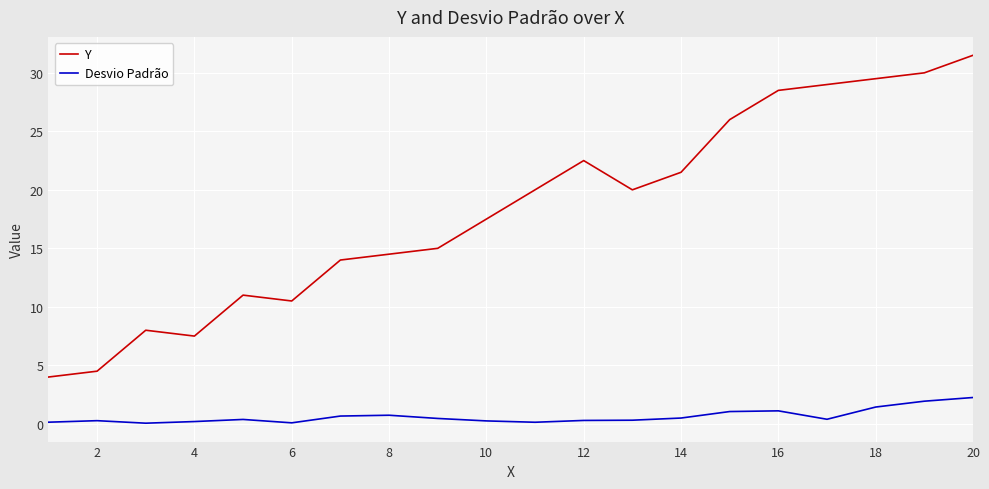

What is the lowest value of the Y series?

4.0